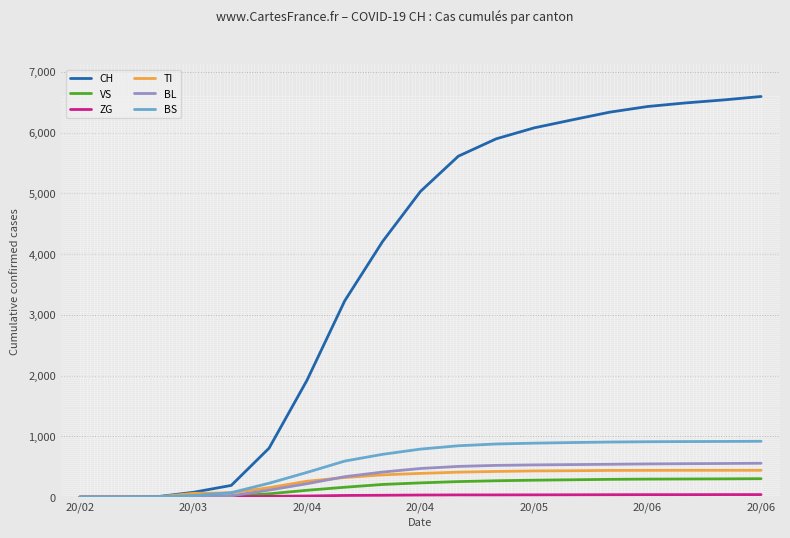

What is the difference between the maximum and minimum values in the BL series?

557